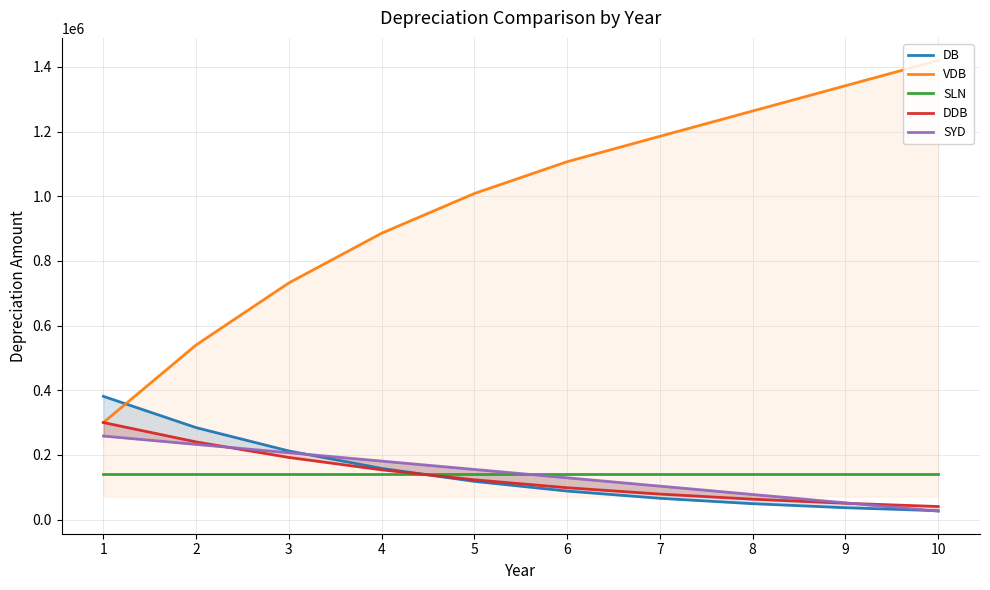

What is the total value across all series at 1?

1381181.8